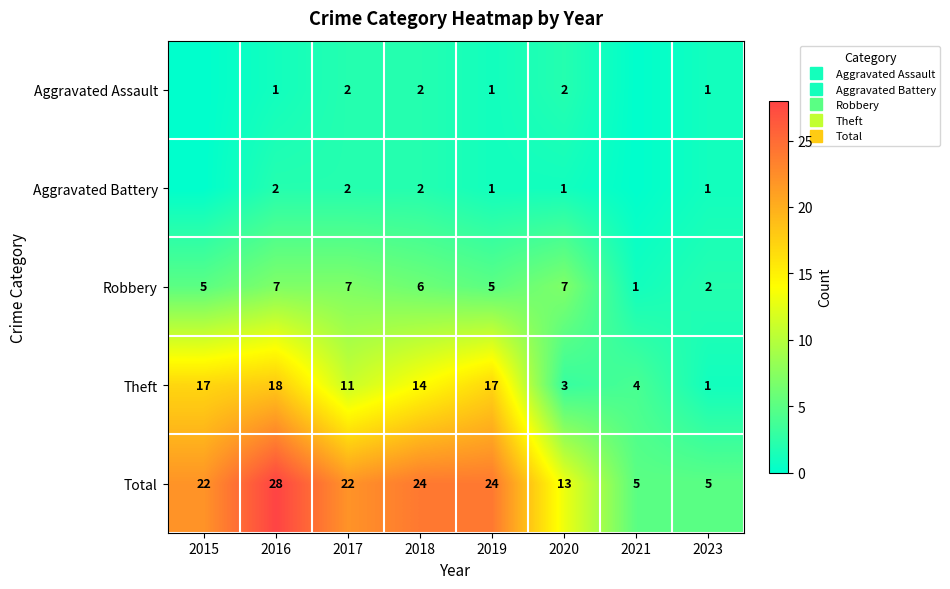

Between 2016 and 2023, which series saw the biggest shift?

Total